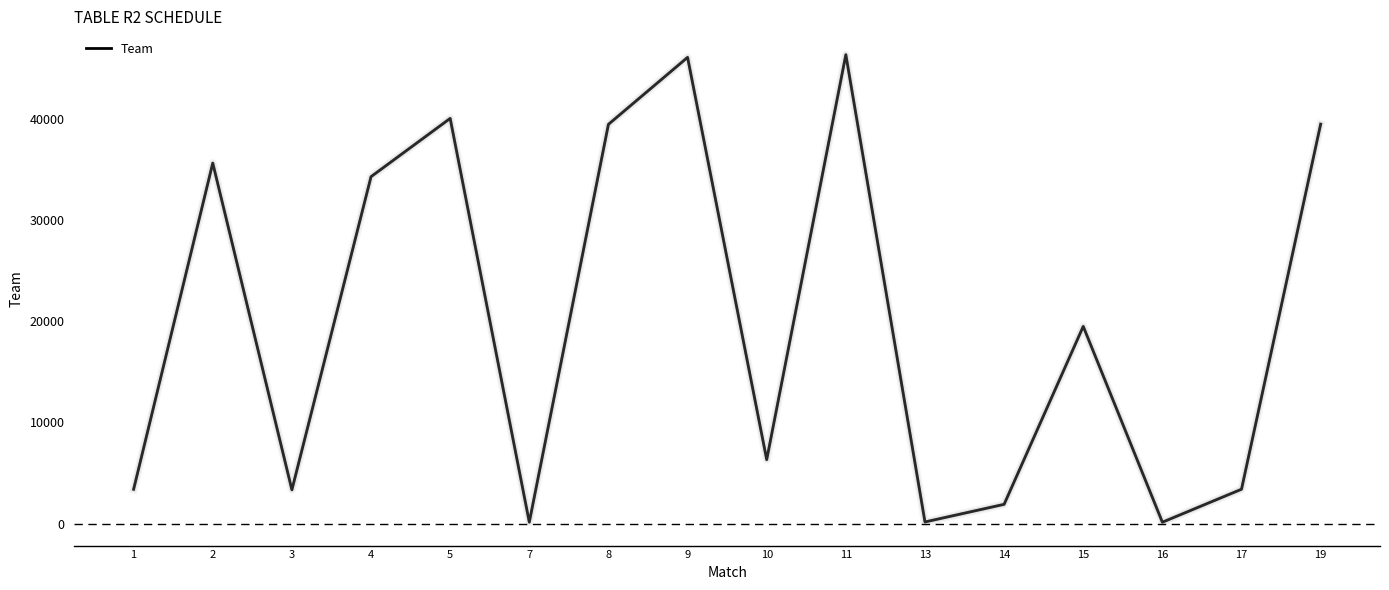

What is the difference between the maximum and minimum values?

46148